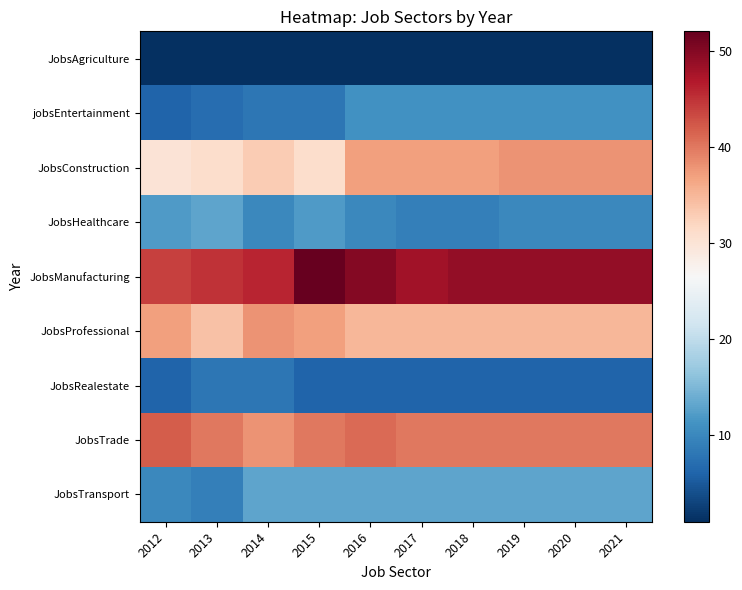

What is the total value across all series at 2018?

201